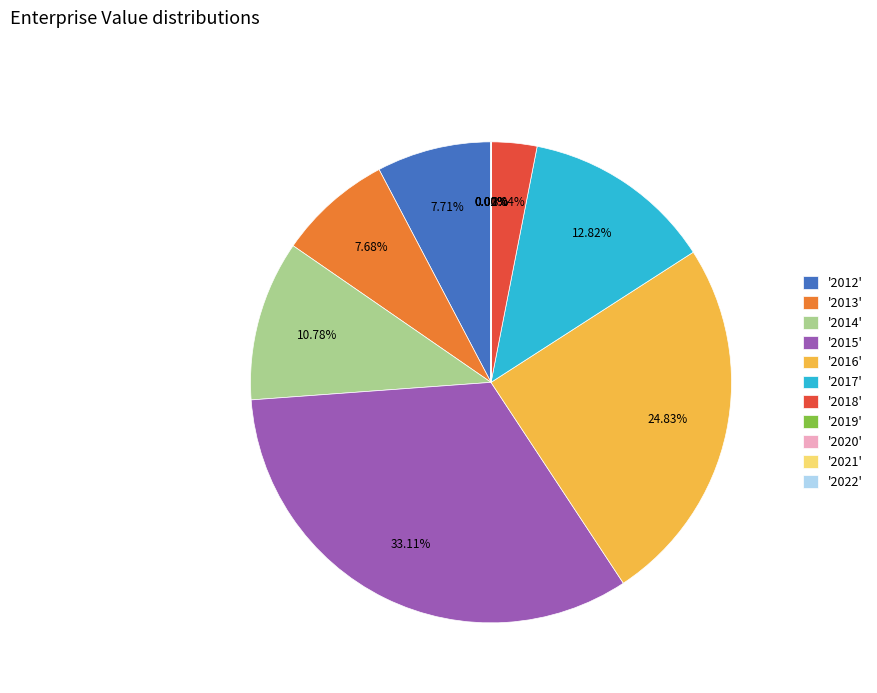

Between '2017' and '2012', which is larger?

'2017'